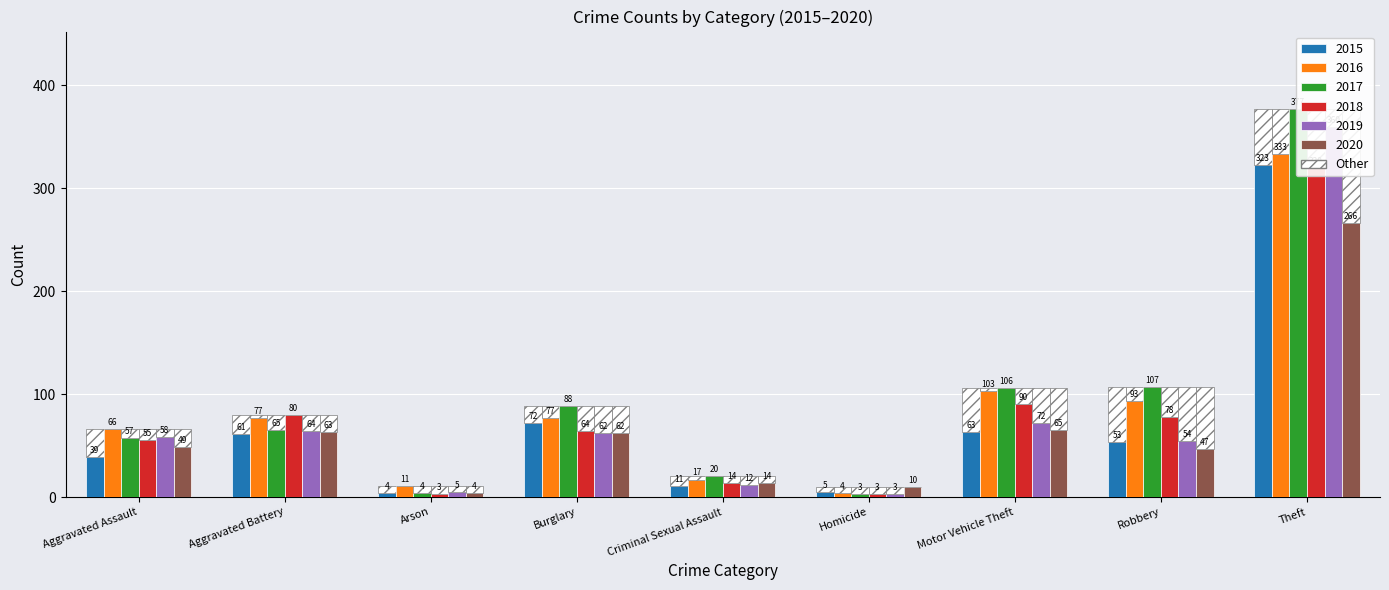

What is the difference between the 2020 values at Robbery and Homicide?

37